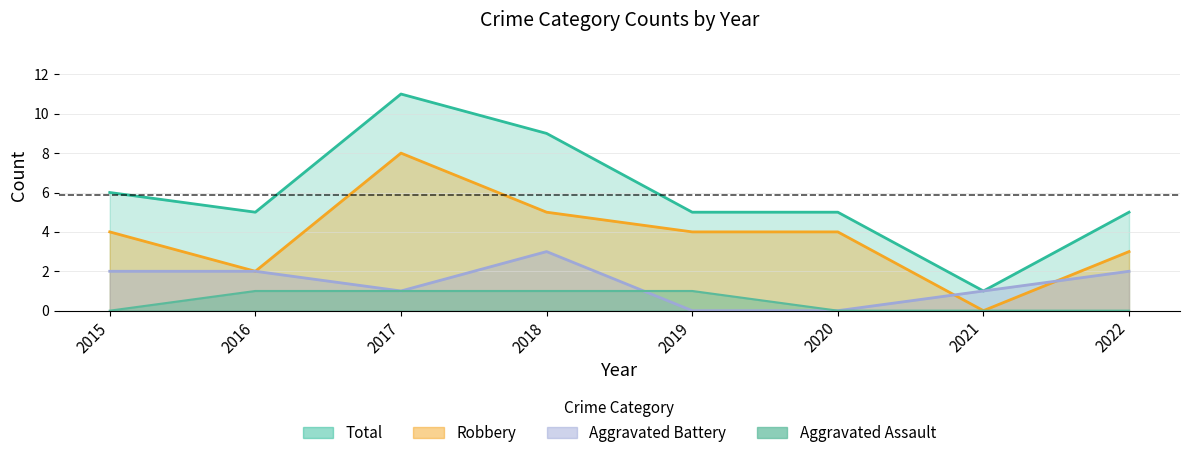

At which category does Aggravated Battery reach its first local valley?

2017